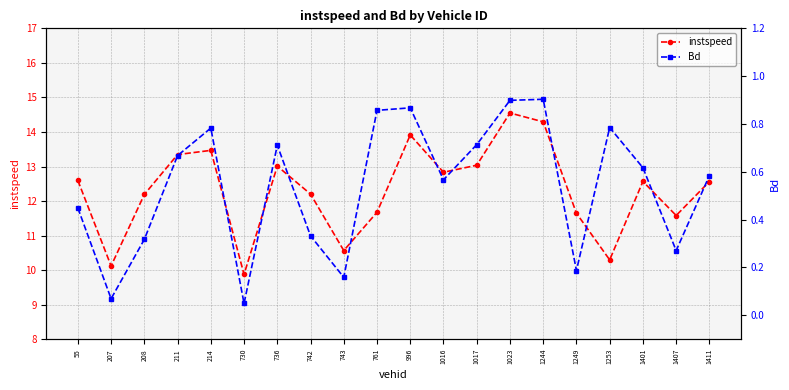

The value of instspeed at 1249 is 11.6. True or false?

True